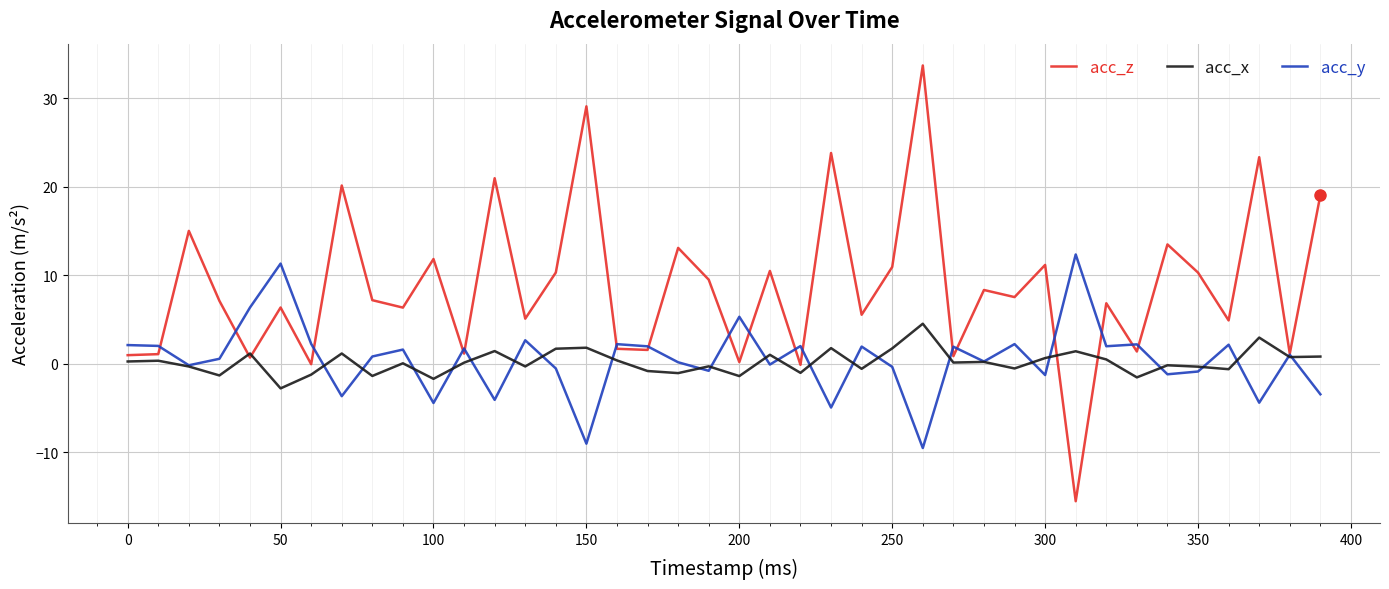

Which series has the widest spread of values?

acc_z